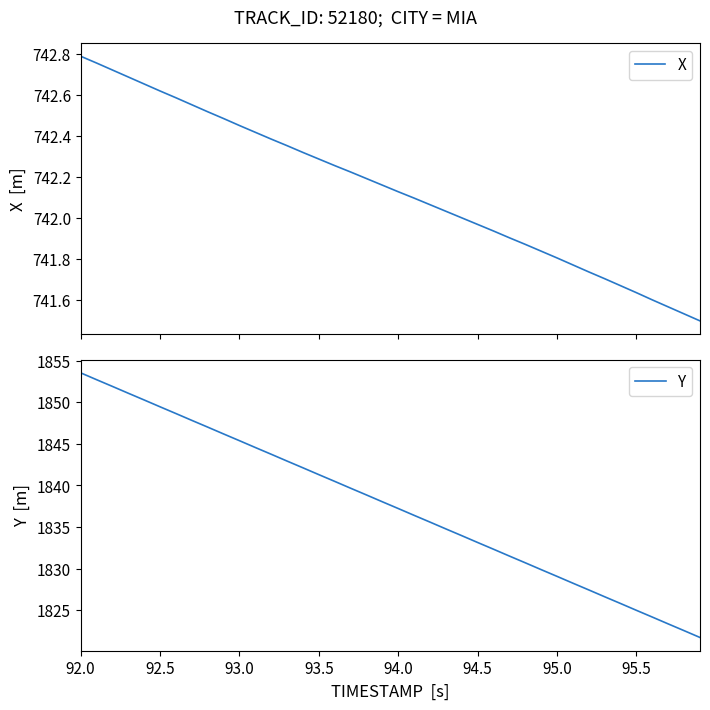

What is the lowest value of the Y series?

1821.7